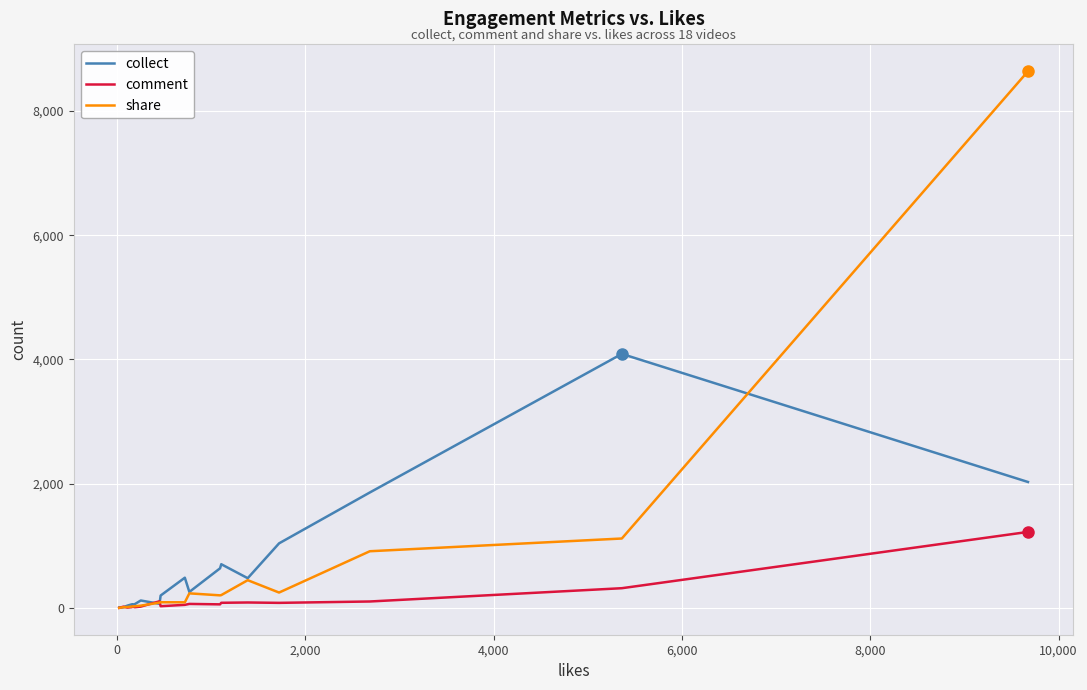

What is the maximum value shown in the chart?

8640